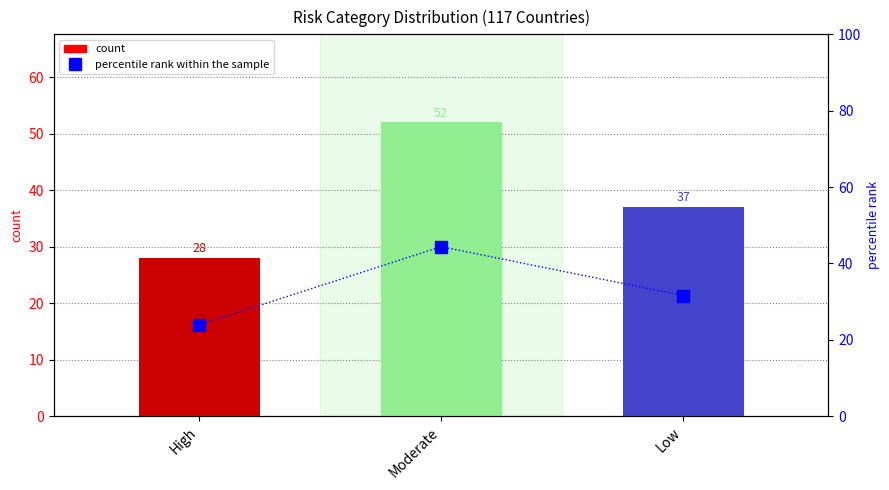

What is the total value across all series at Low?

68.6